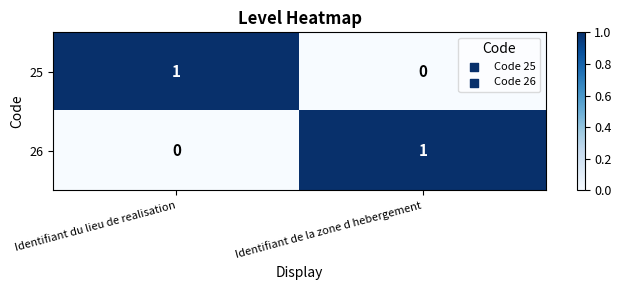

Is it true that 26 equals 0 at Identifiant du lieu de realisation?

True